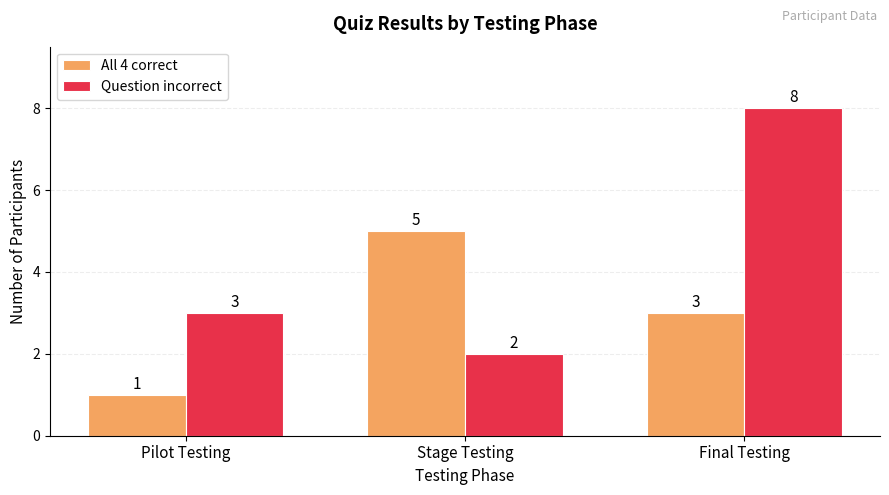

What is the lowest value of the Question incorrect series?

2